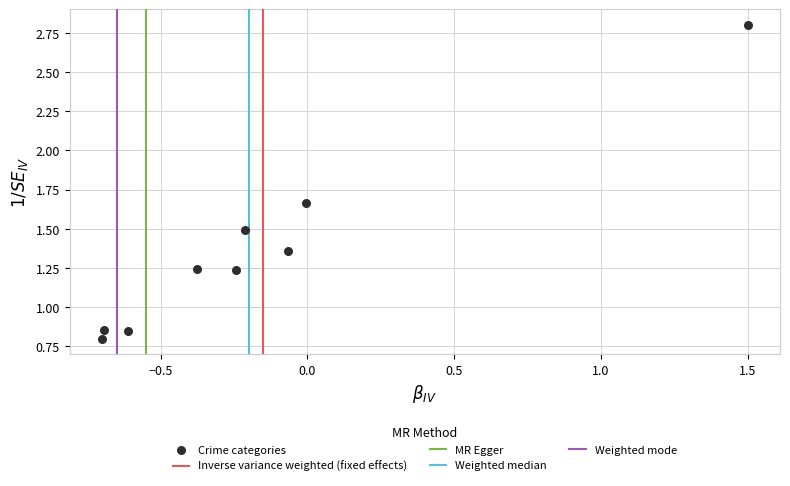

What is the range of X values (max minus min)?

2.2